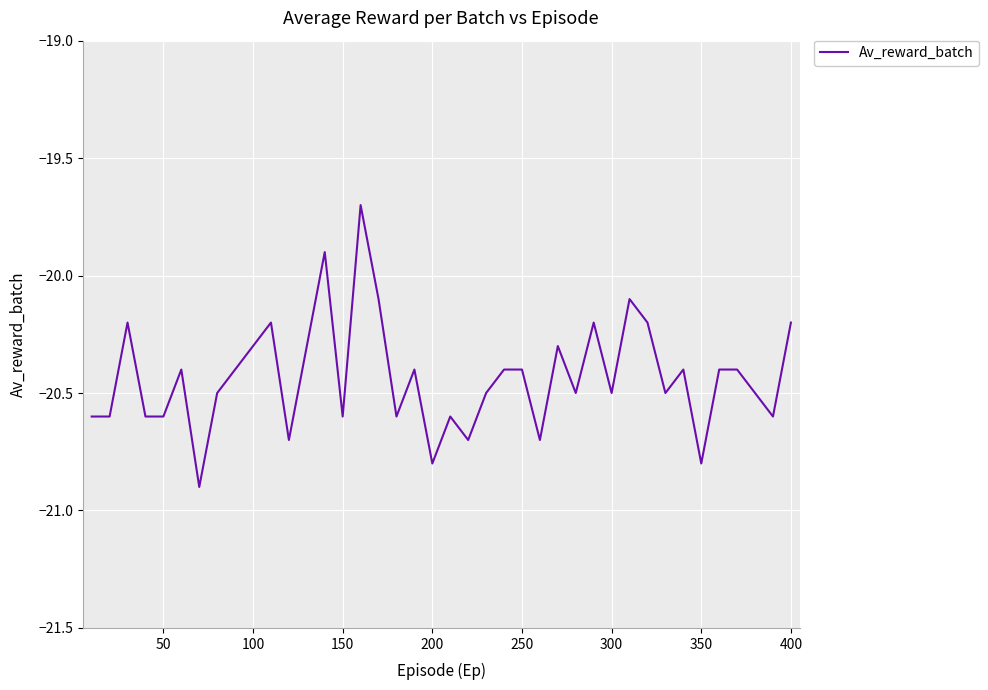

What is the maximum value shown in the chart?

-19.7